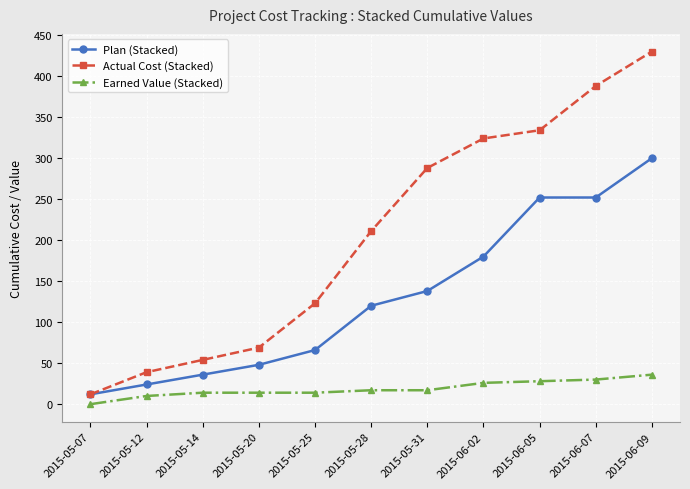

How many lines are shown in the chart?

3